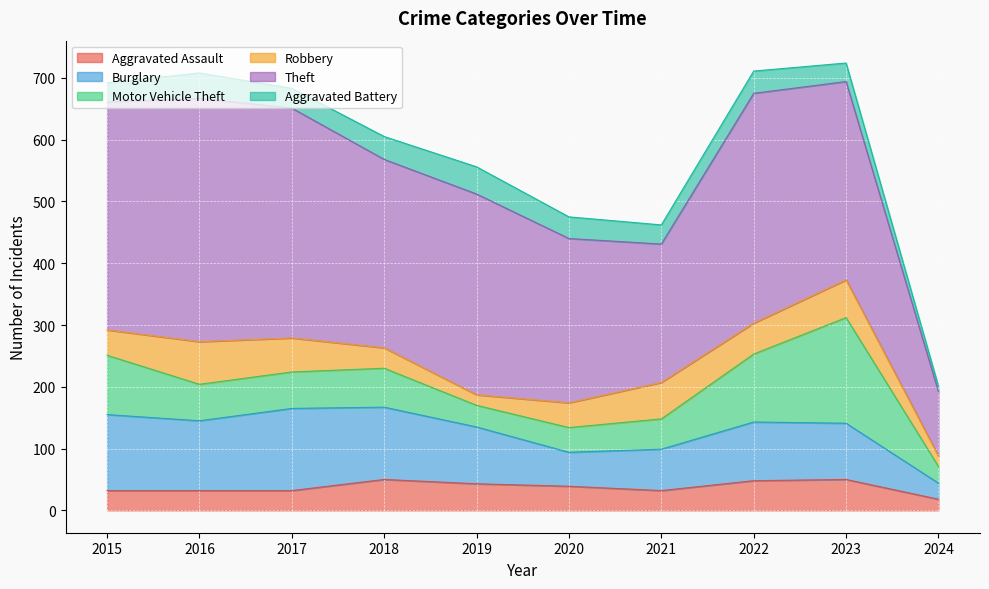

What is the value of the Burglary point at the 3rd from the left?

133